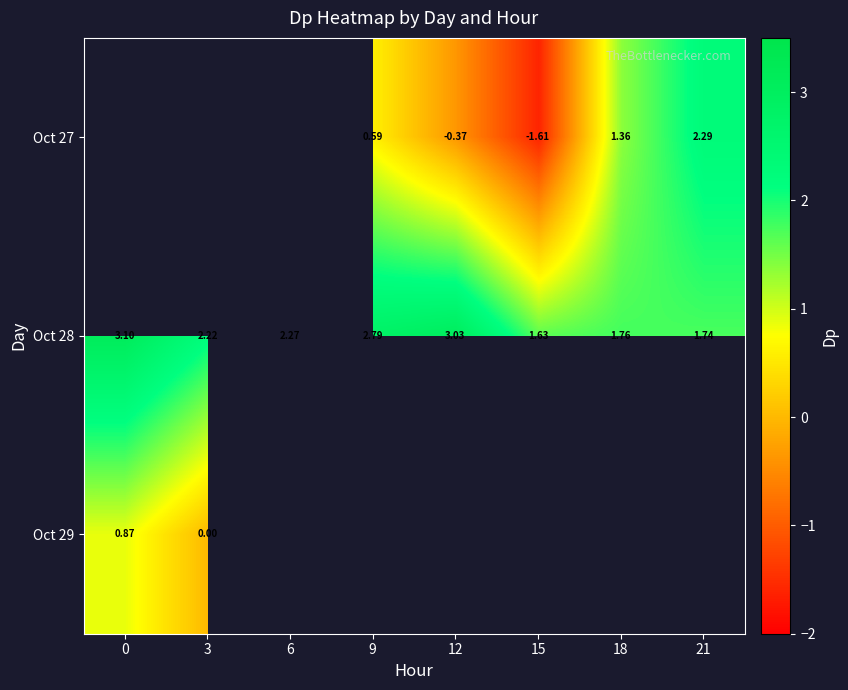

What is the average value of the Oct 28 series?

2.3